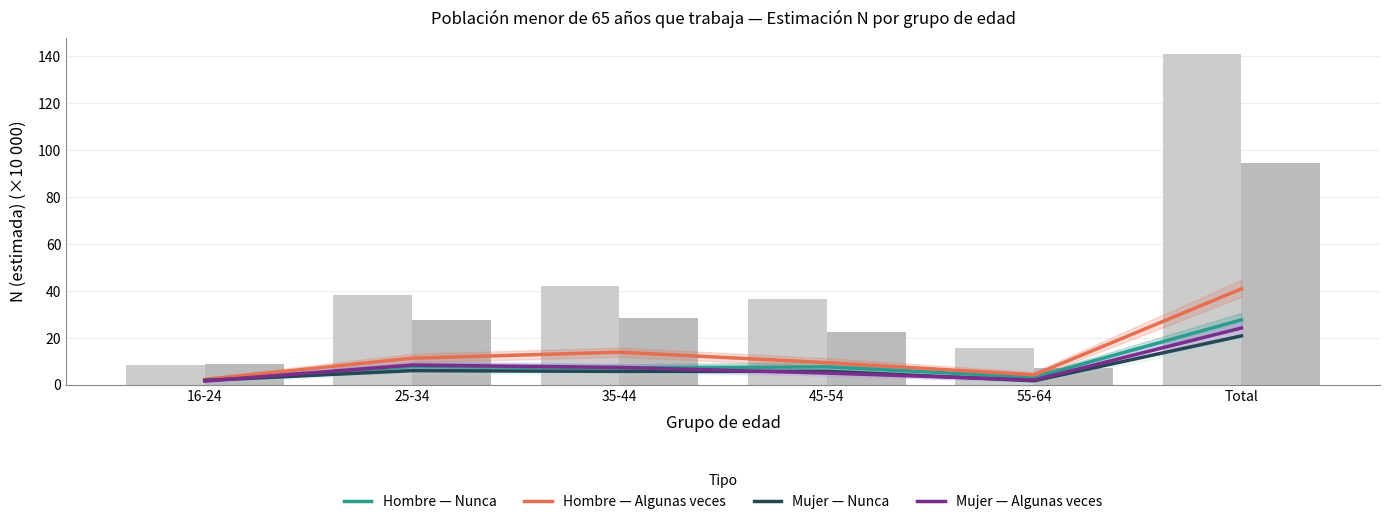

What is the sum of the Hombre — Nunca values at 35-44 and 55-64?

10.3